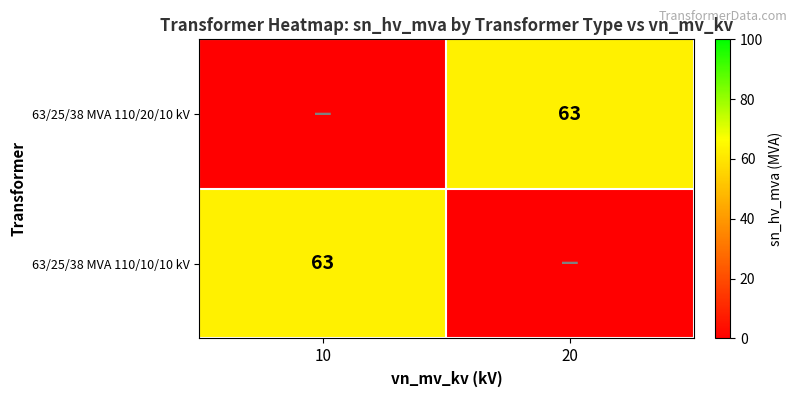

The value of 63/25/38 MVA 110/10/10 kV at 10 is 63. True or false?

True